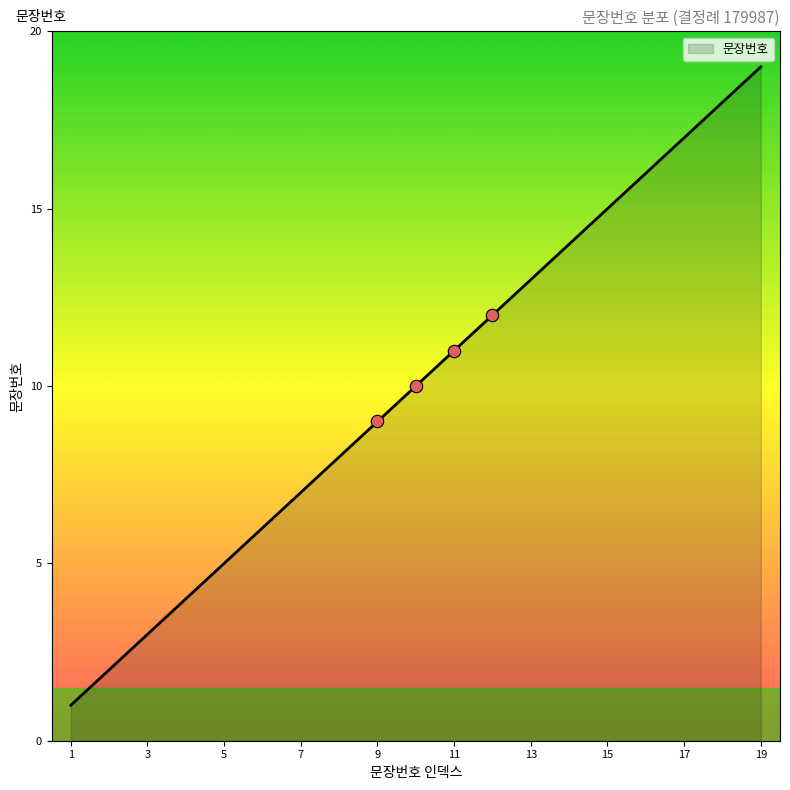

What is the difference between the maximum and minimum values?

18